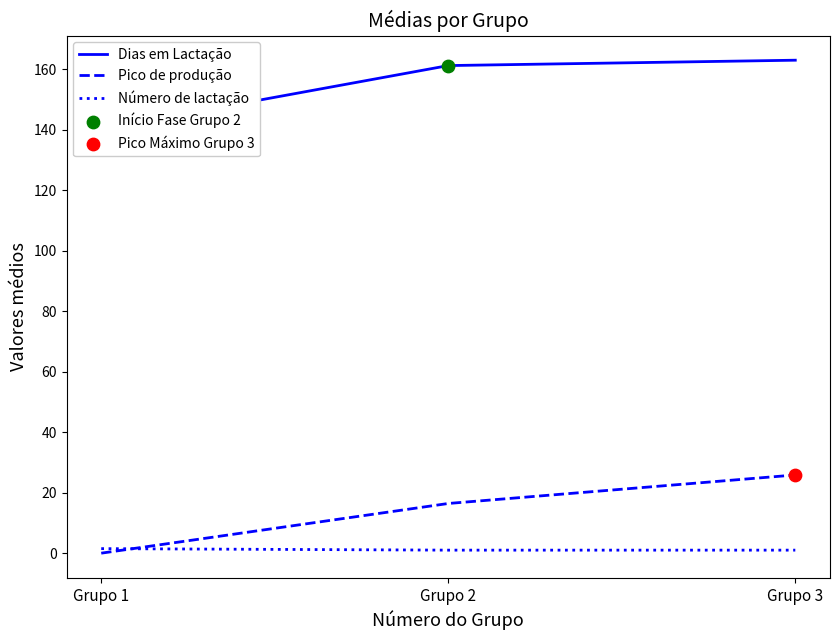

Which series reaches the minimum Y coordinate?

Pico de produção